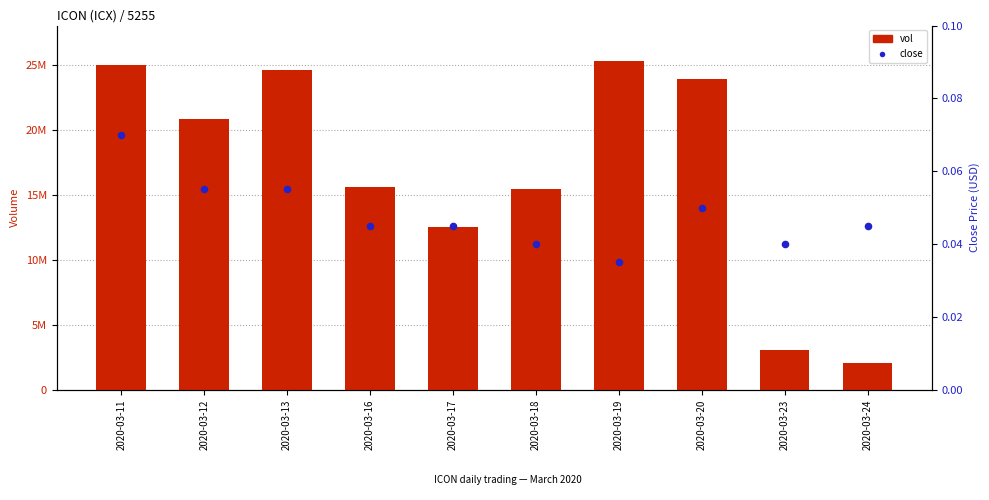

Which series reaches the maximum Y coordinate?

vol